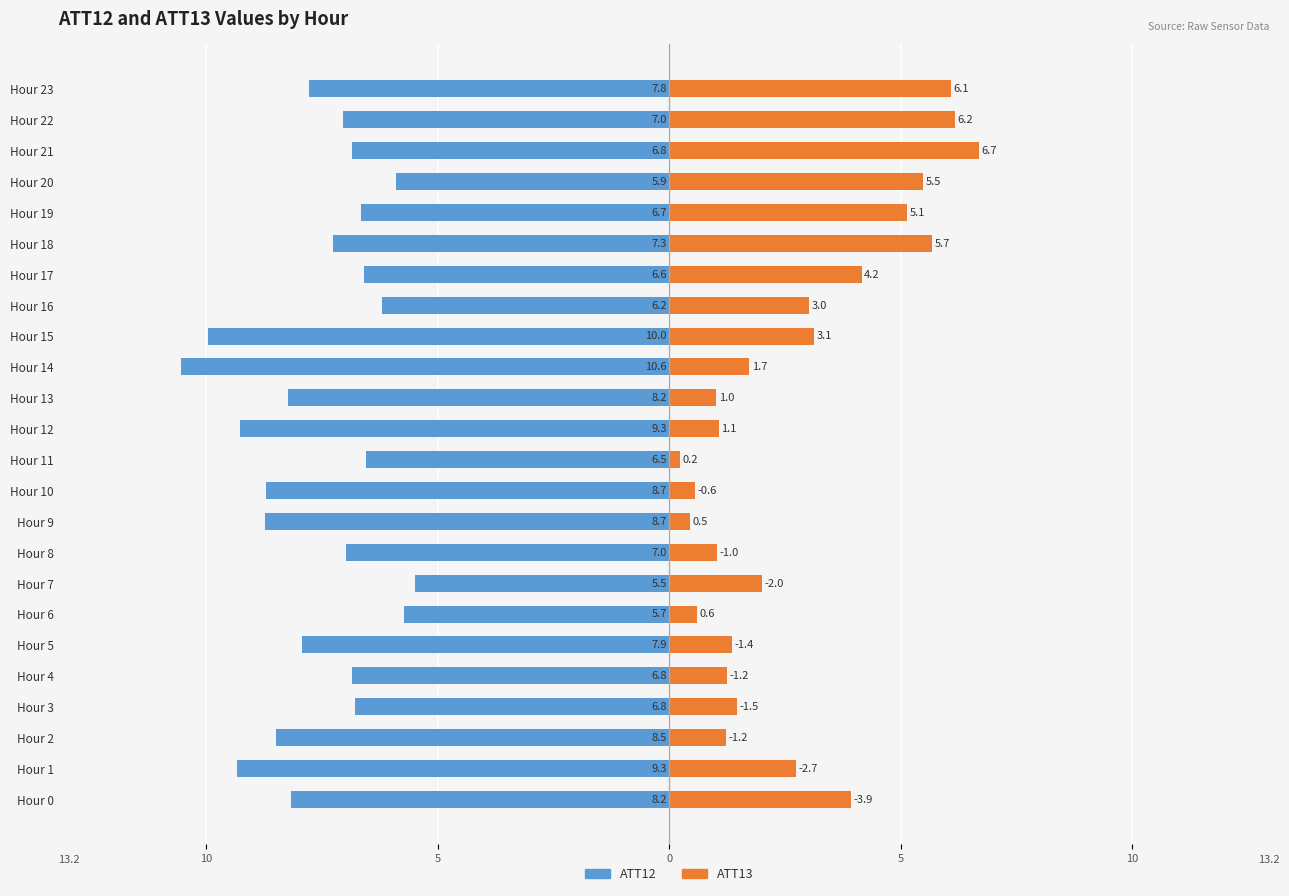

Between Hour 1 and Hour 8, which series saw the biggest shift?

ATT12